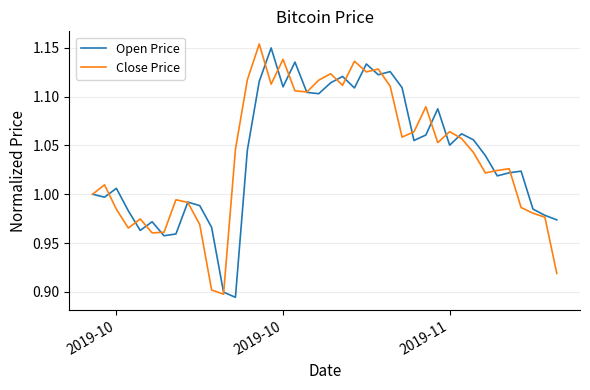

How many lines are shown in the chart?

2